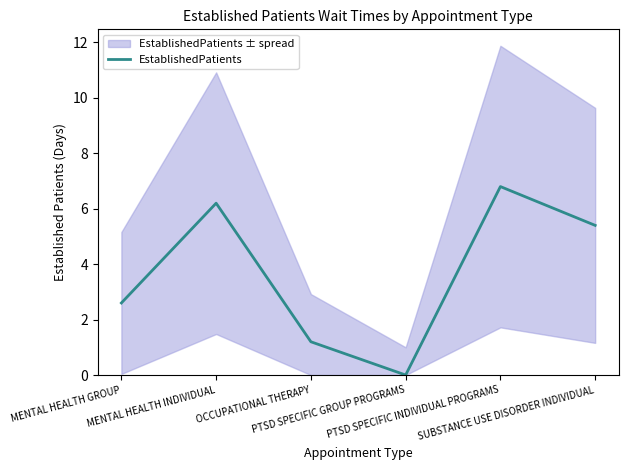

What is the maximum value shown in the chart?

6.8